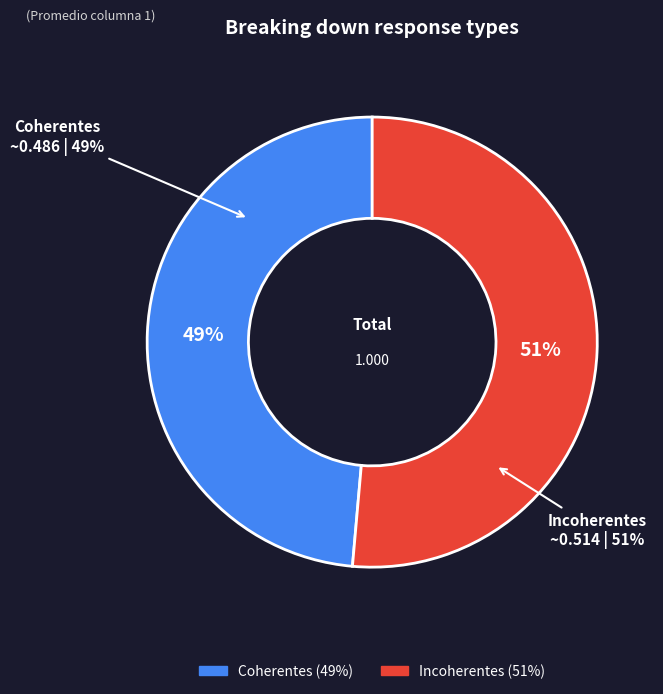

Does any single category account for the majority?

Yes